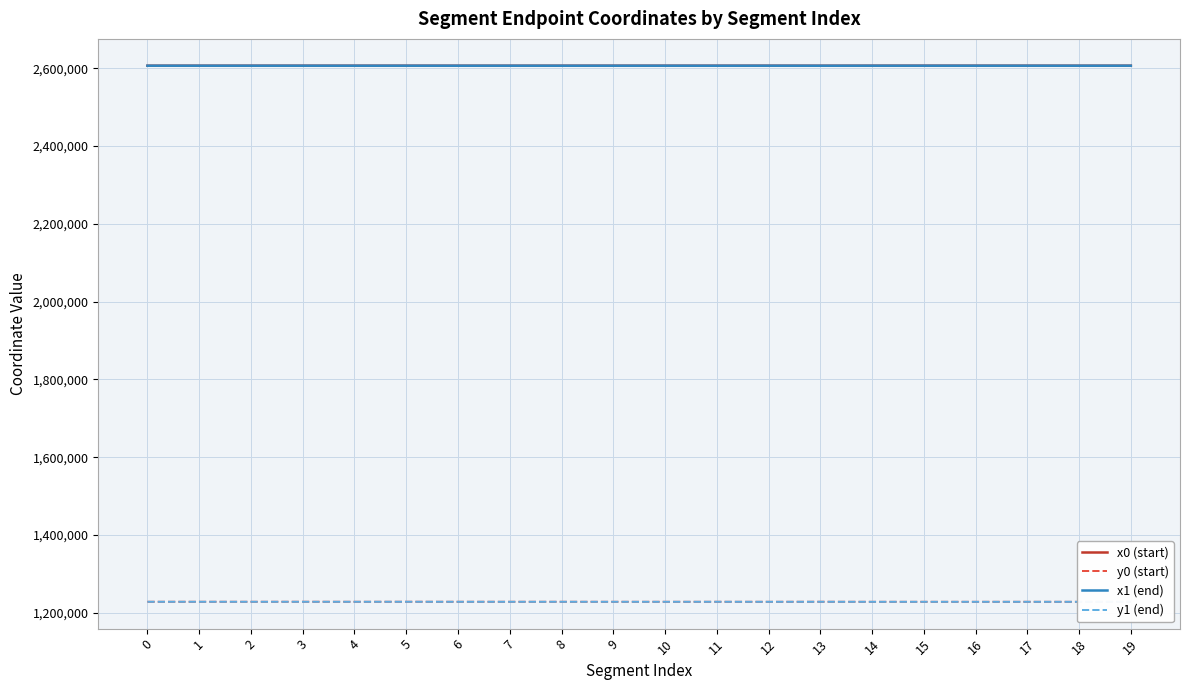

Reading left to right, extract all data points from this chart.

x0 (start): 2606754.4	2606754.4	2606754.4	2606756.0	2606723.8	2606756.4	2606723.8	2606718.2	2606718.2	2606735.7	2606743.9	2606720.8	2606764.8	2606679.3	2606756.2	2606789.7	2606756.2	2606764.8	2606712.4	2606756.4
y0 (start): 1228521.6	1228521.6	1228521.6	1228575.8	1228515.5	1228589.4	1228515.5	1228508.5	1228508.5	1228478.8	1228474.7	1228511.8	1228459.5	1228542.3	1228423.6	1228440.5	1228423.6	1228459.5	1228405.6	1228589.4
x1 (end): 2606762.1	2606754.9	2606746.3	2606754.9	2606728.7	2606756.0	2606720.8	2606745.4	2606720.8	2606743.9	2606746.8	2606696.0	2606755.6	2606696.0	2606772.0	2606771.7	2606741.5	2606771.7	2606731.8	2606775.5
y1 (end): 1228522.5	1228538.2	1228520.5	1228538.2	1228518.2	1228575.8	1228511.8	1228486.6	1228511.8	1228474.7	1228473.3	1228530.1	1228466.5	1228530.1	1228431.7	1228454.3	1228416.5	1228454.3	1228412.4	1228578.8